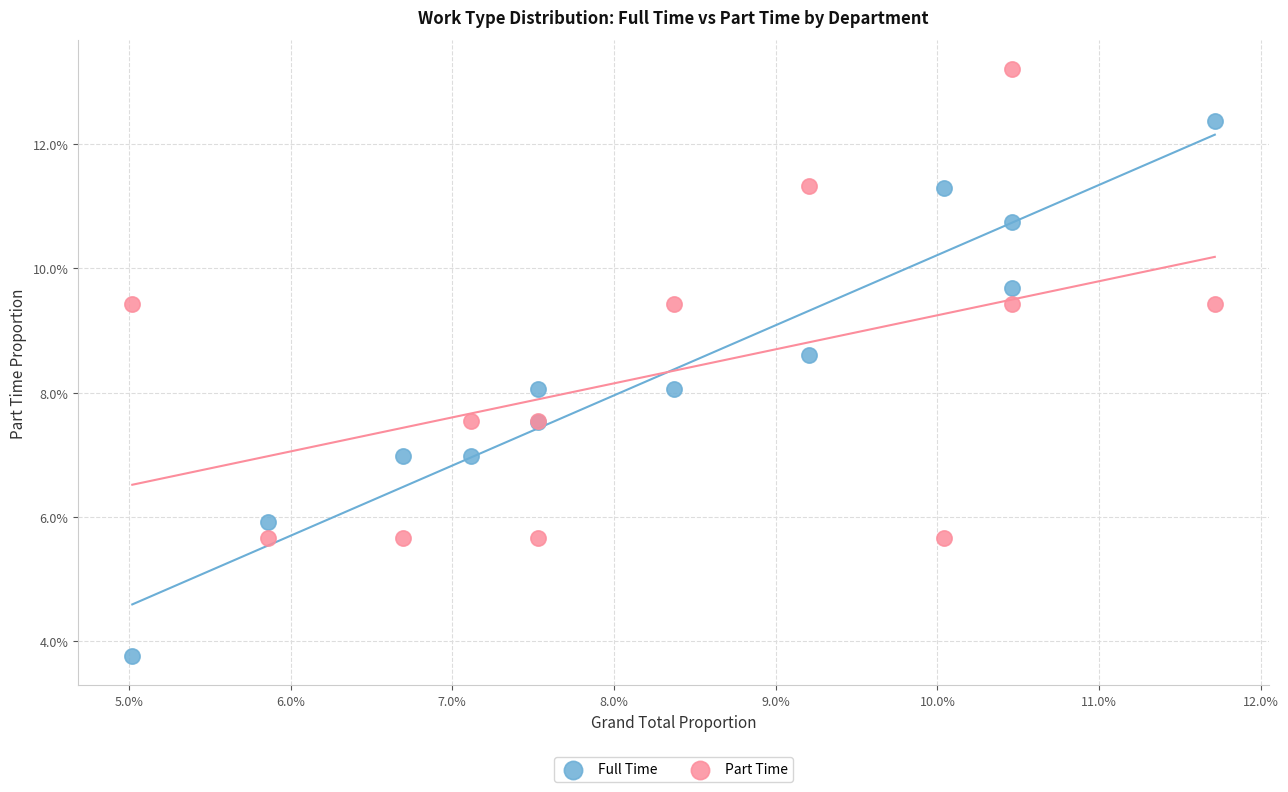

What are all the series names shown in the legend?

Full Time, Part Time